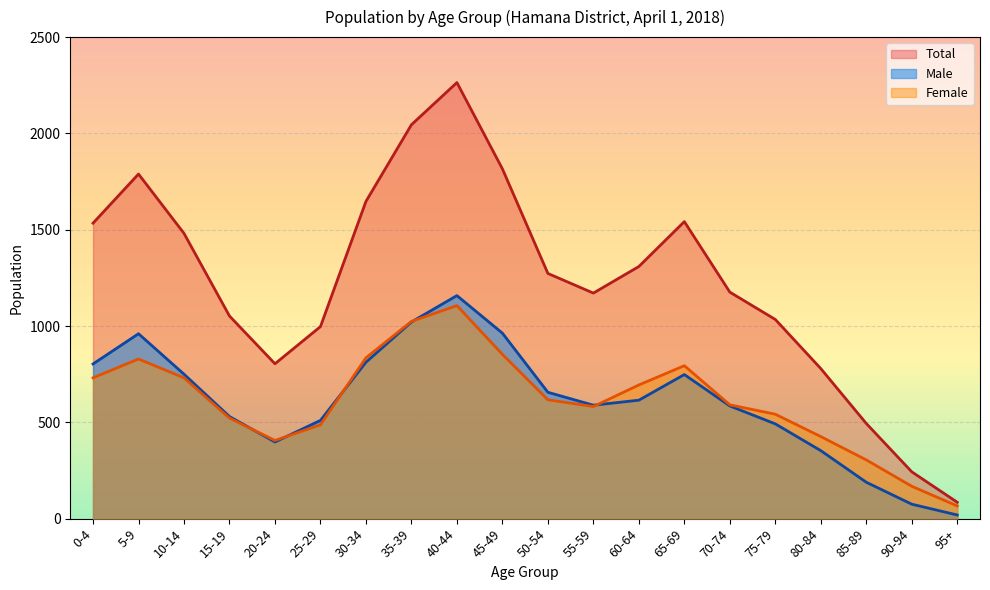

How many lines are shown in the chart?

3